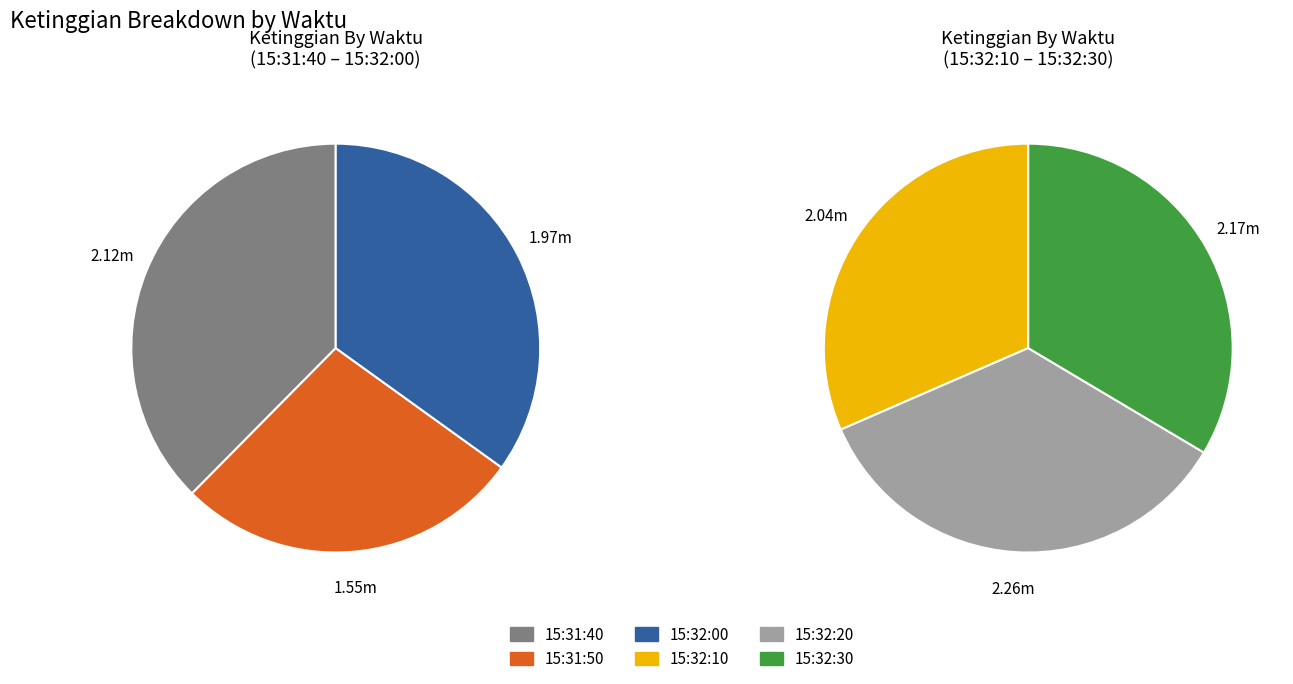

What portion of the pie excludes 15:31:50?

87.2%